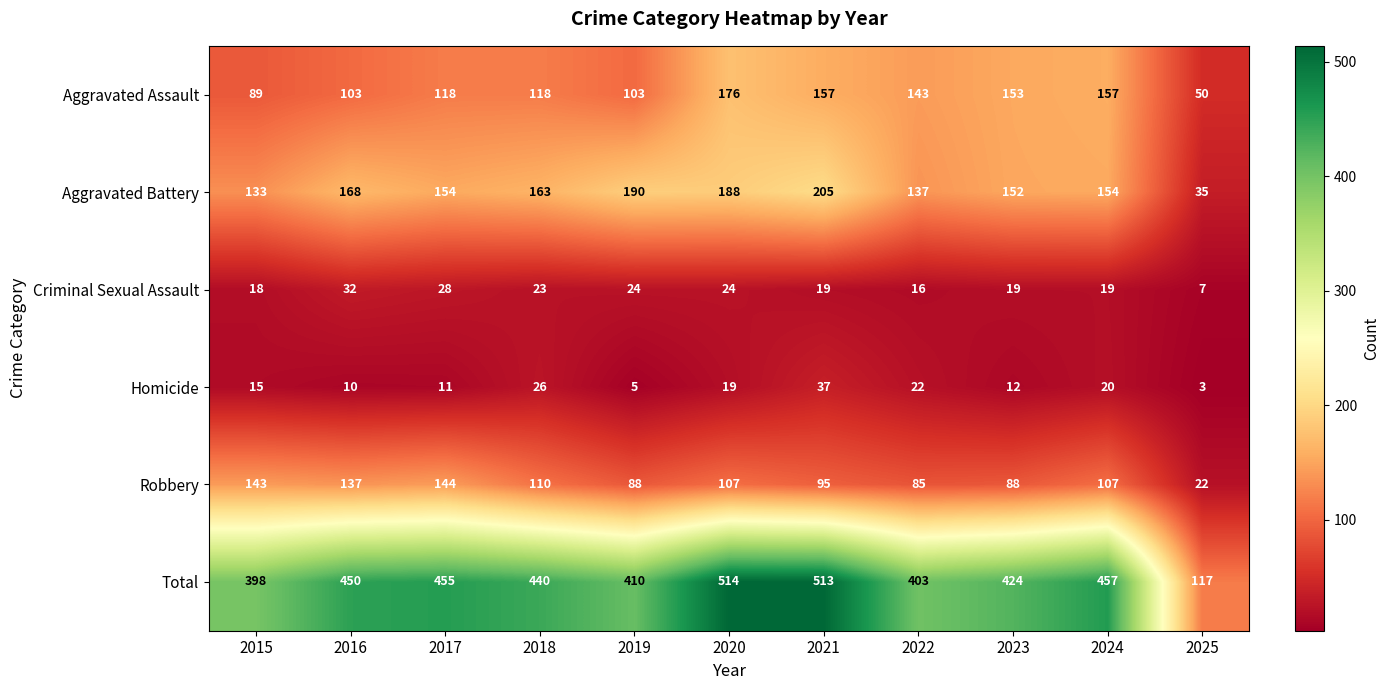

Rank the series by their maximum value, from lowest to highest.

Criminal Sexual Assault, Homicide, Robbery, Aggravated Assault, Aggravated Battery, Total